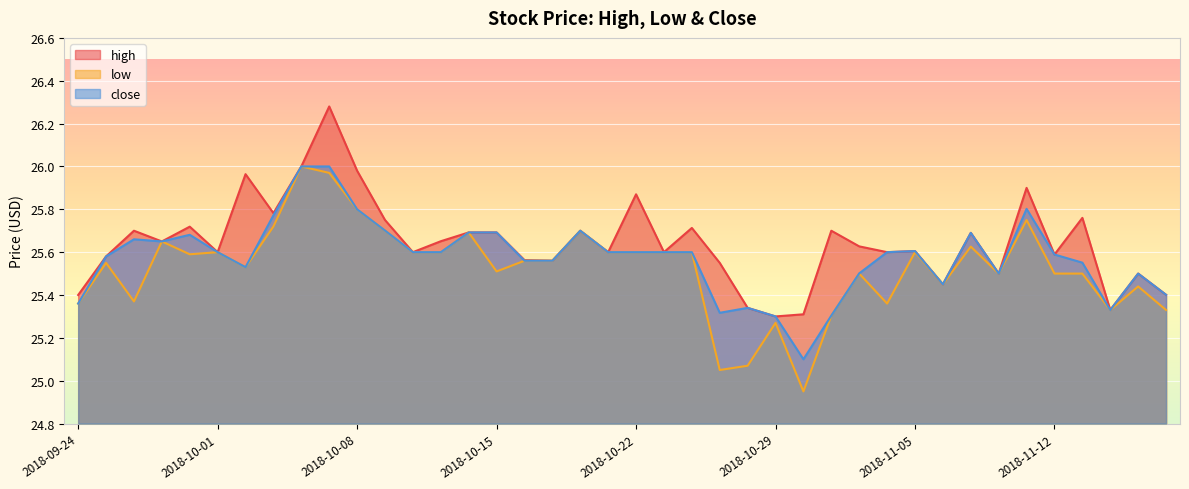

True or false: low has more than 0 interior local peaks.

True